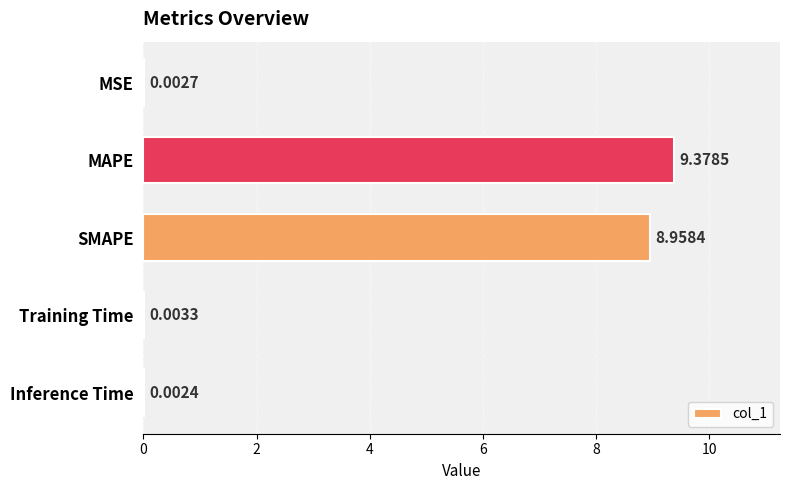

At which category does the chart reach its peak across all series?

MAPE